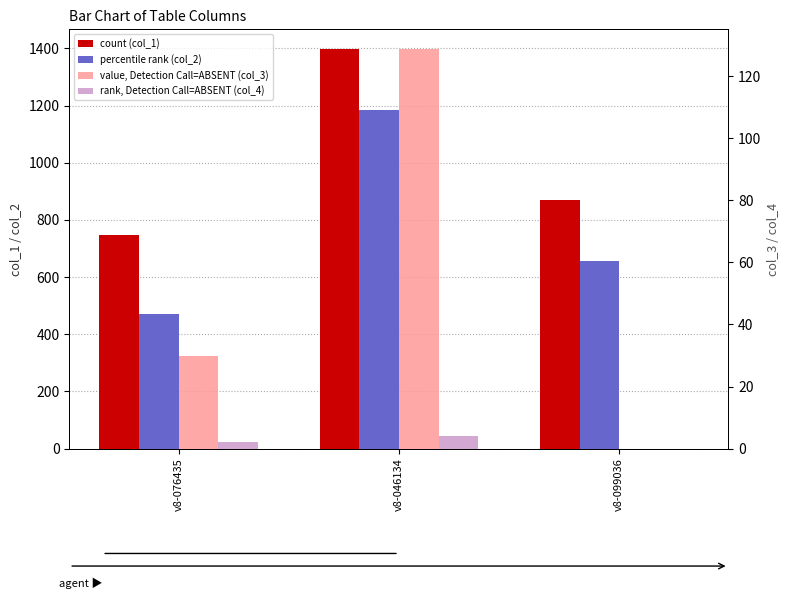

What is the average value of the col_2 series?

770.1